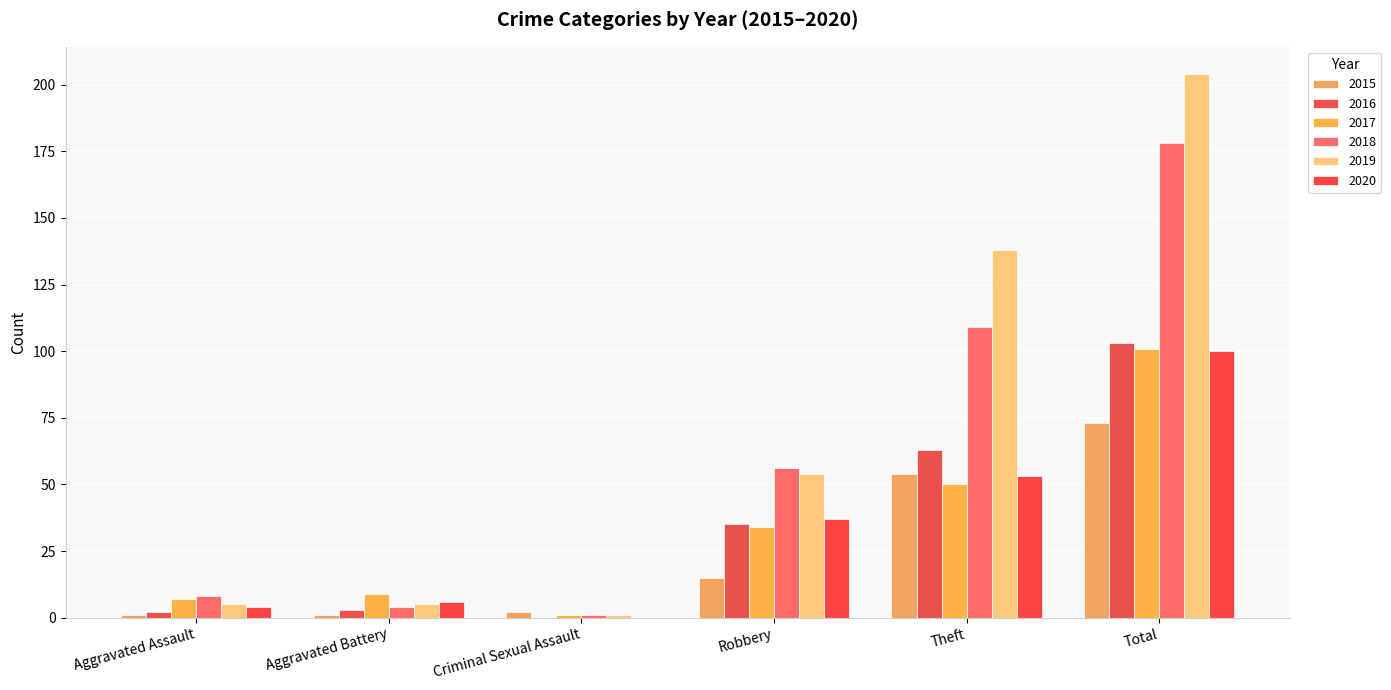

What are all the series names shown in the legend?

2015, 2016, 2017, 2018, 2019, 2020